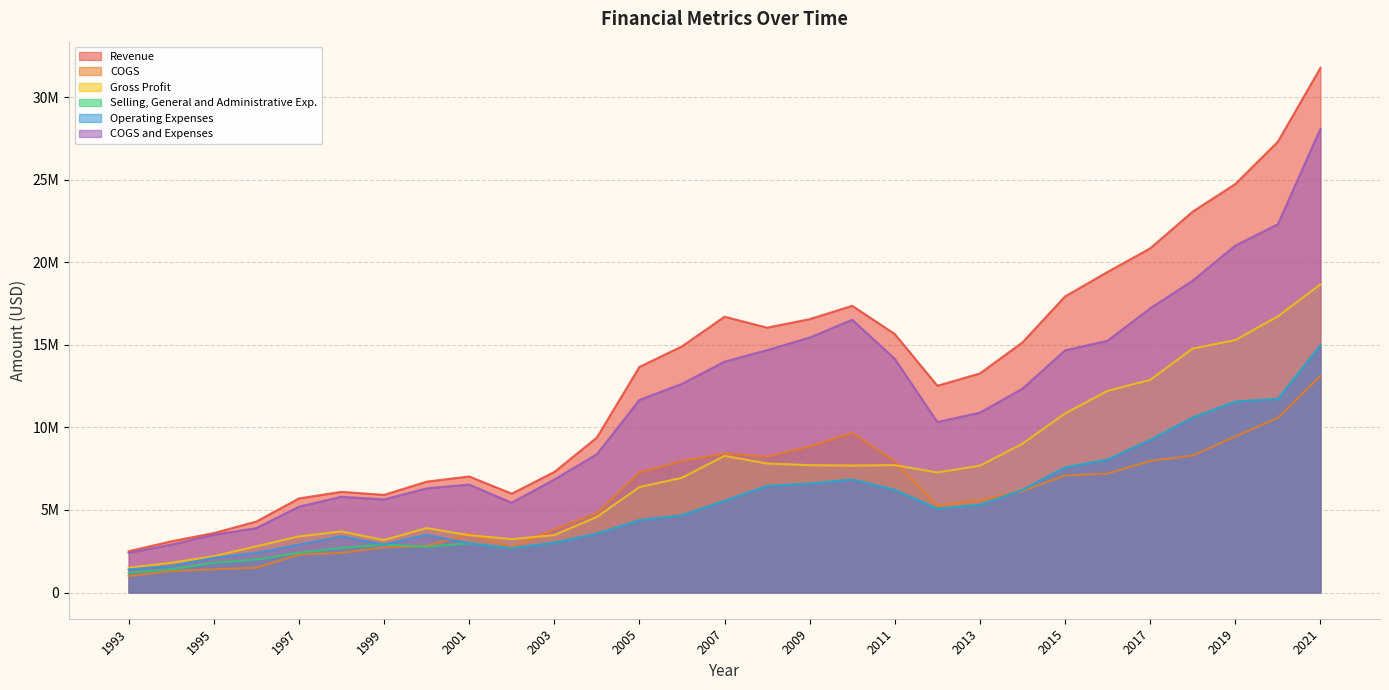

Rank the categories by Operating Expenses value from lowest to highest.

1993, 1994, 1995, 1996, 2002, 1997, 1999, 2001, 2003, 1998, 2000, 2004, 2005, 2006, 2012, 2013, 2007, 2014, 2011, 2008, 2009, 2010, 2015, 2016, 2017, 2018, 2019, 2020, 2021